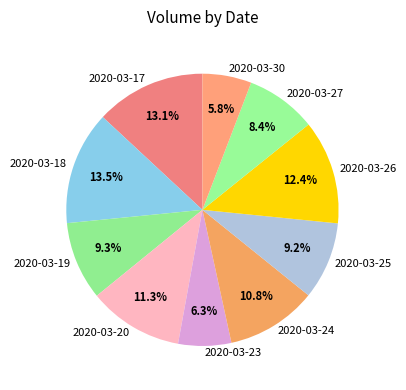

To the nearest percent, what is the combined percentage of 2020-03-17 and 2020-03-20?

24%